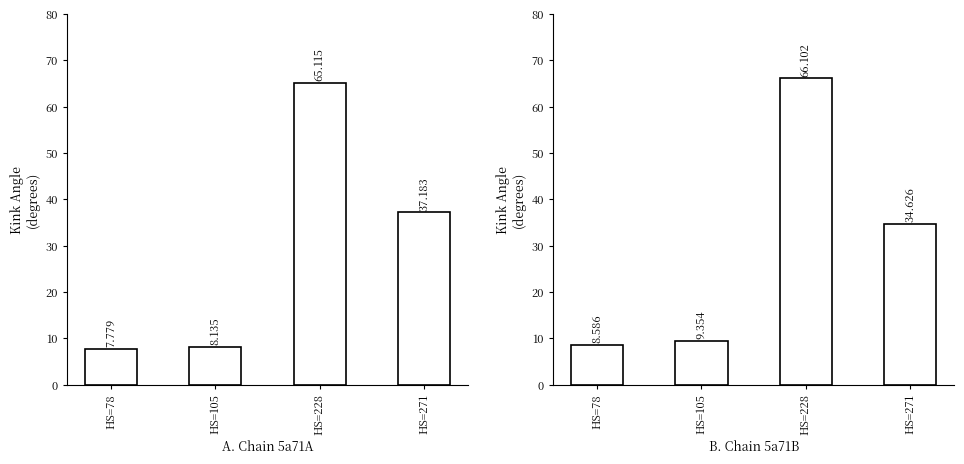

True or false: 5a71A has a value of 37.2 at HS=271.

True